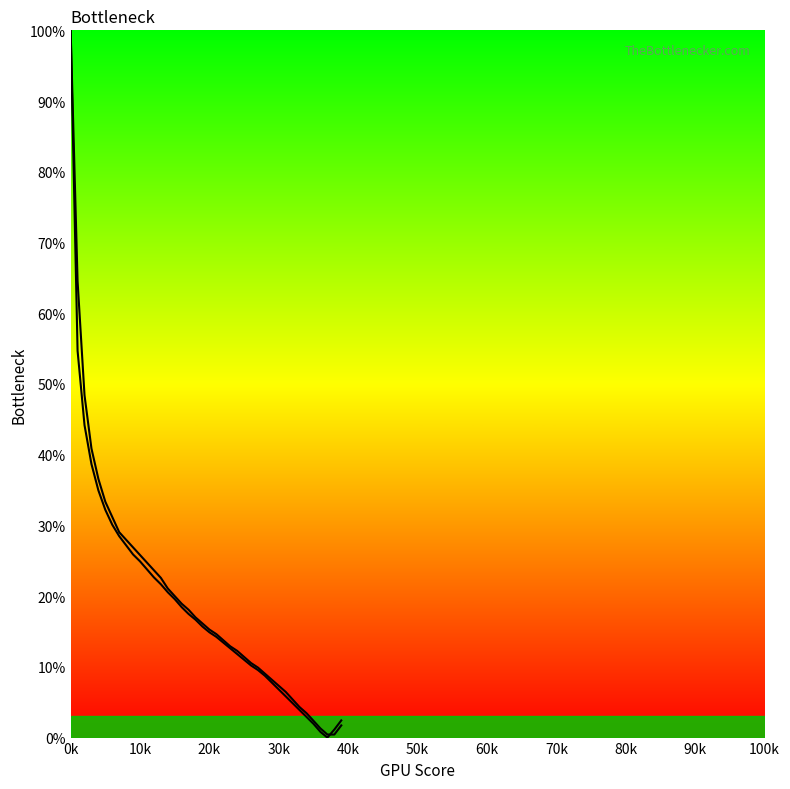

Is this an area chart (filled region under the line)?

No